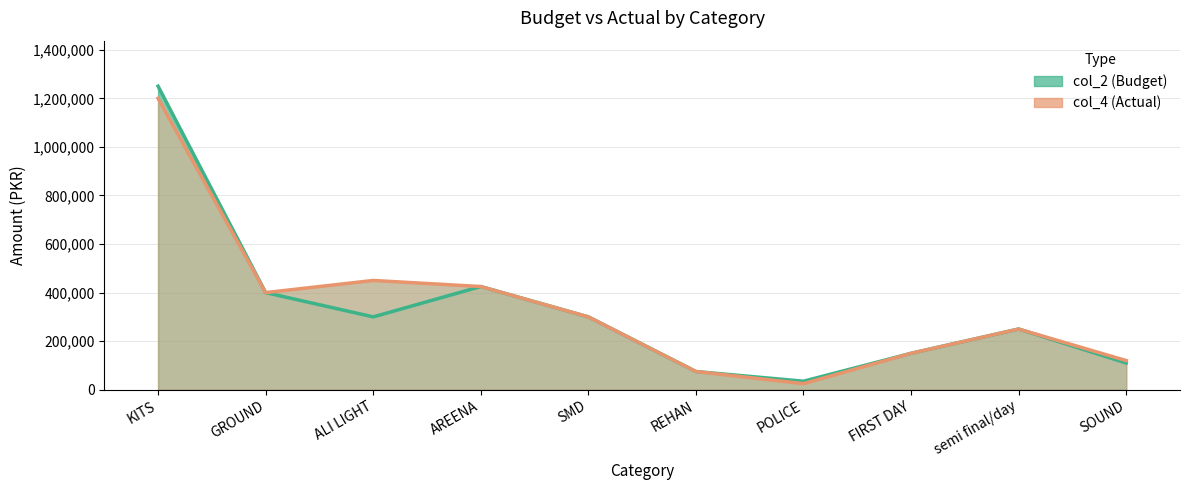

How many interior local valleys does the col_4 (Actual) series have?

2